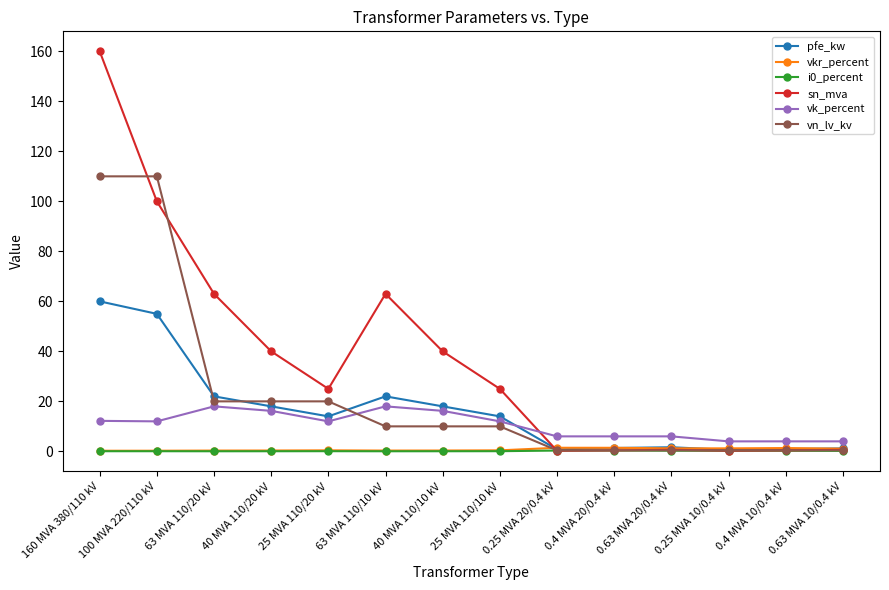

Which series ends up on top after the final intersection of vk_percent and vn_lv_kv?

vk_percent